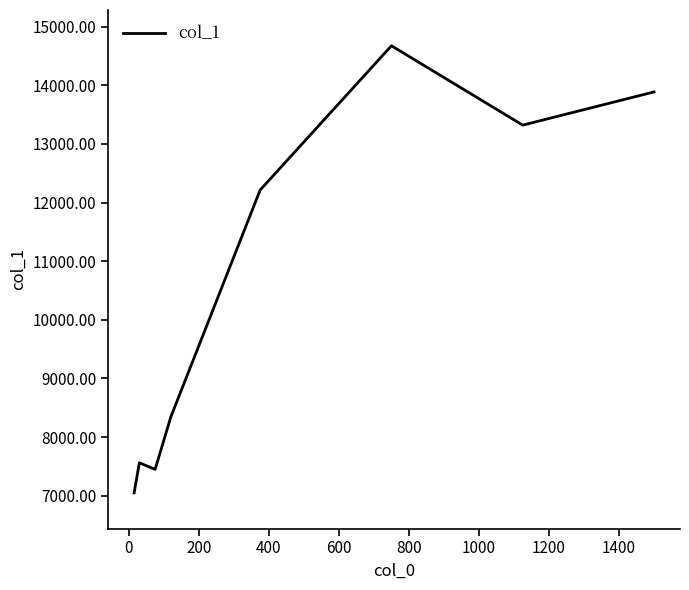

What is the smallest value displayed?

7049.0